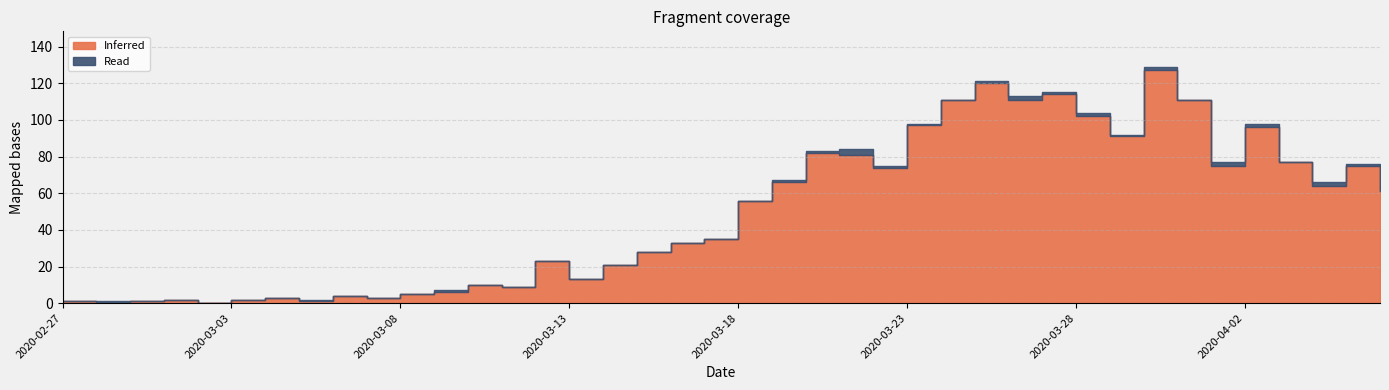

How many interior local peaks does the Inferred series have?

11